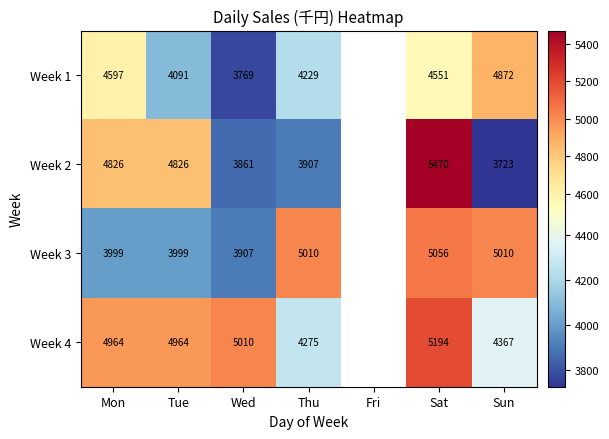

True or false: Week 4 has a value of 2233 at Mon.

False